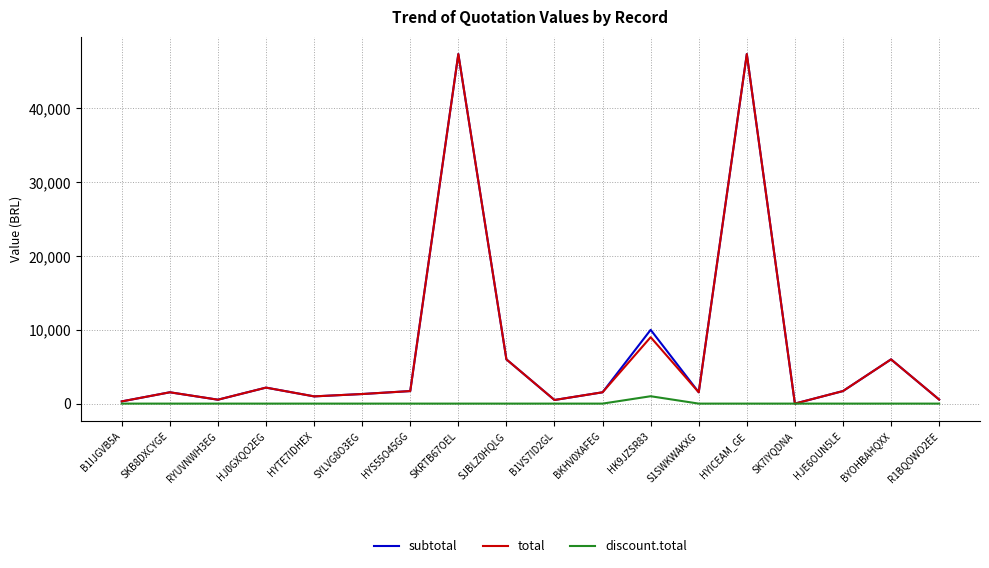

At which label is subtotal closest to 23685?

HK9JZSR83